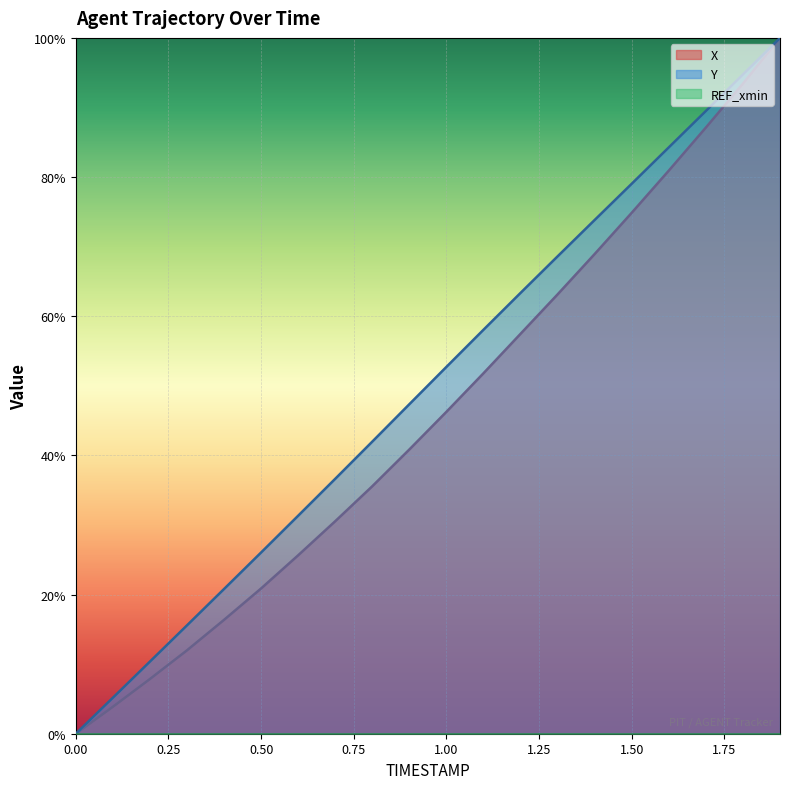

How many lines are shown in the chart?

3